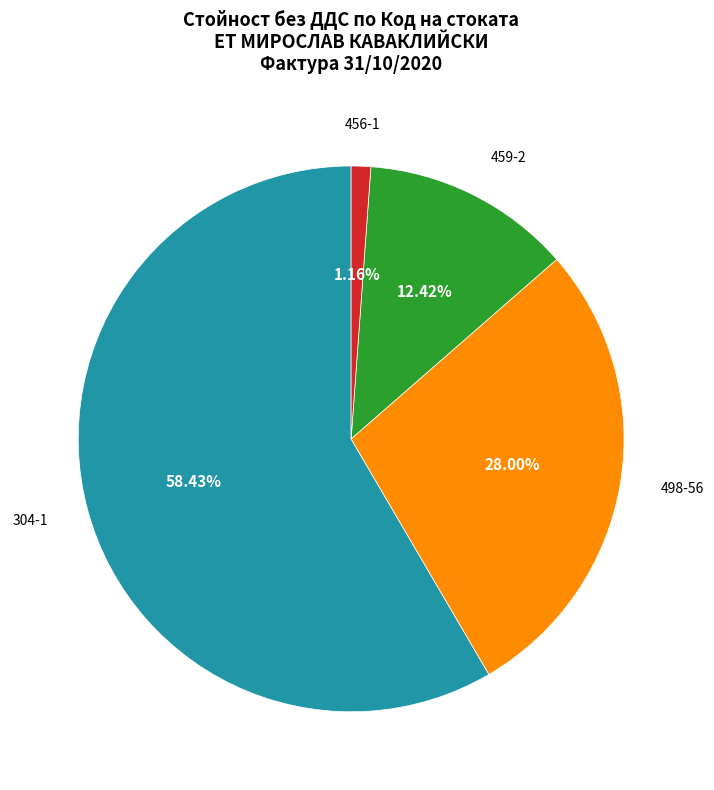

Does any single category account for the majority?

Yes